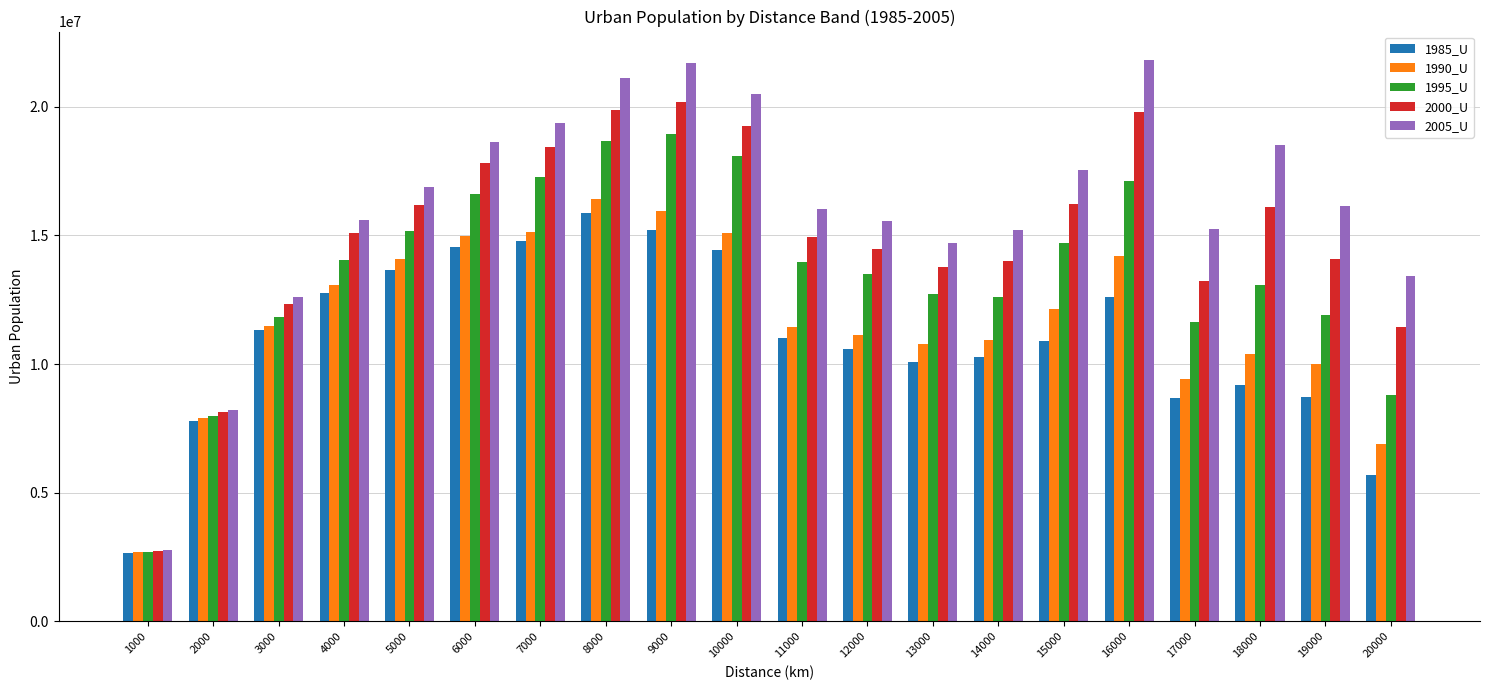

How many bars are there in each group?

5